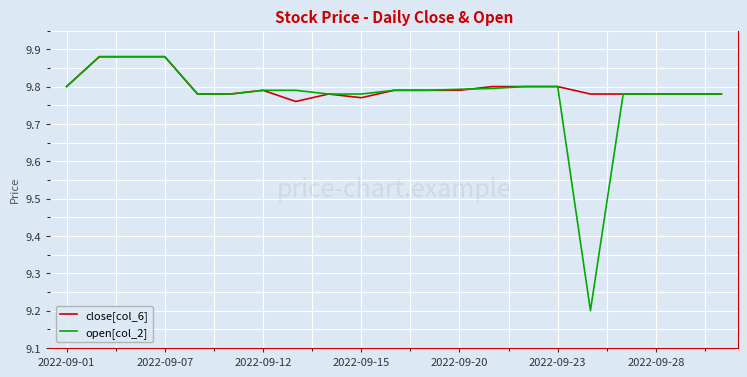

What is the lowest value of the open[col_2] series?

9.2